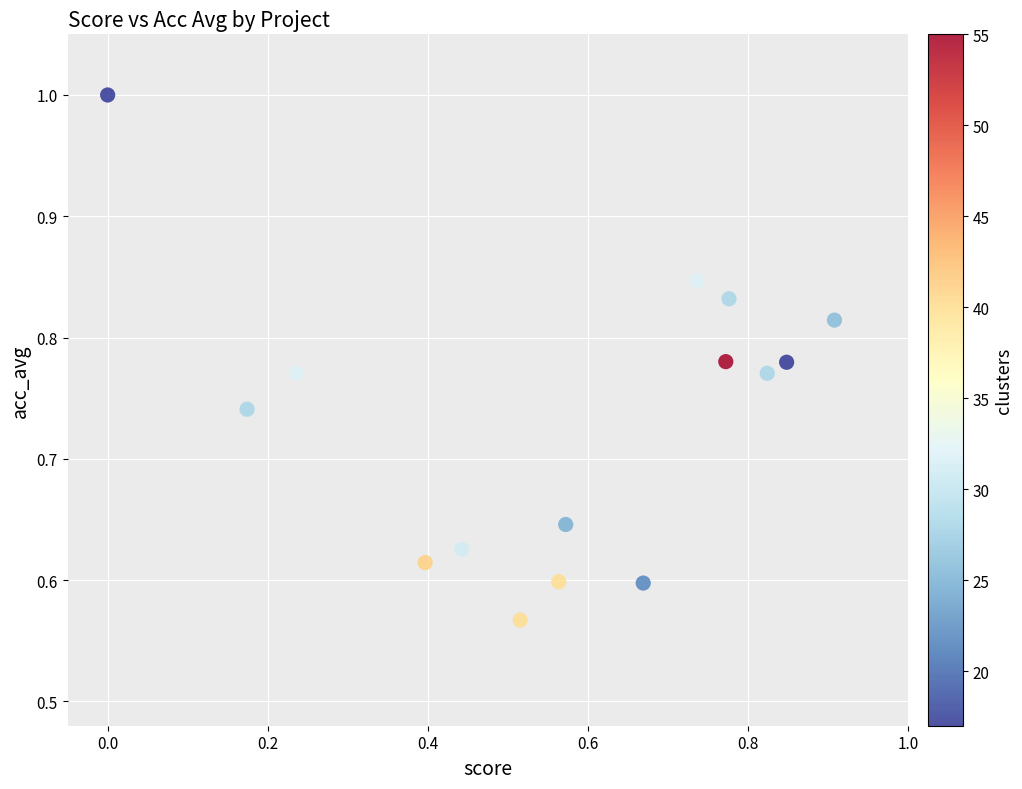

What is the range of Y values (max minus min)?

0.4